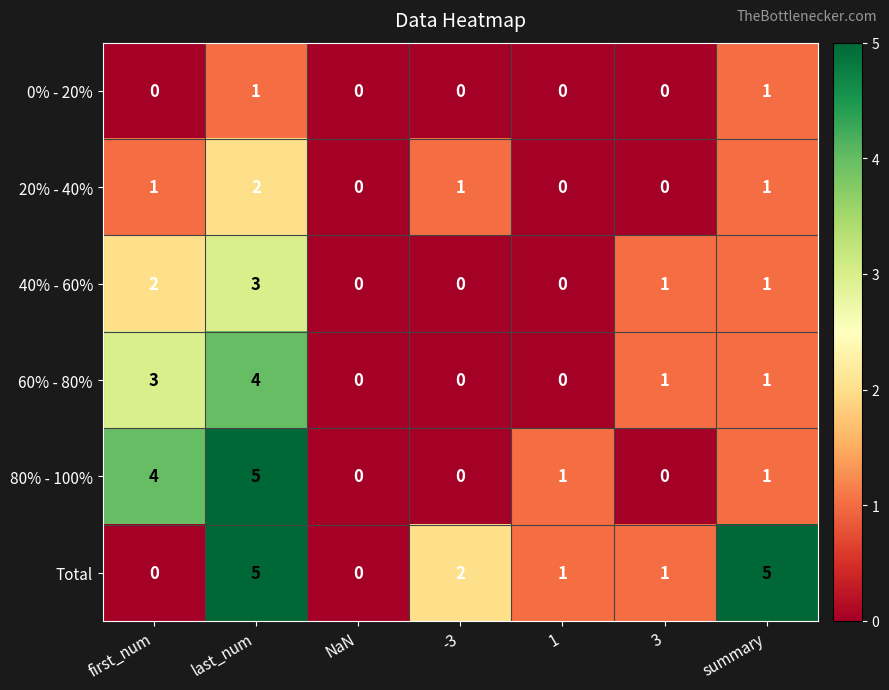

What is the maximum value shown in the chart?

5